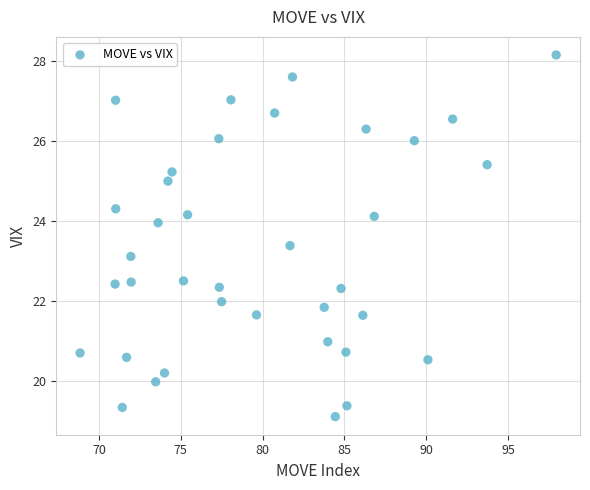

What Y value in the scatter plot is closest to 23?

23.1